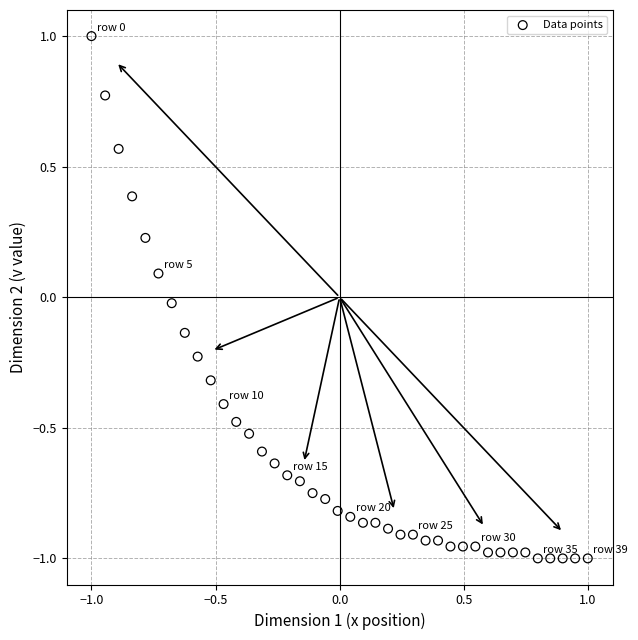

What is the range of Y values (max minus min)?

2.0